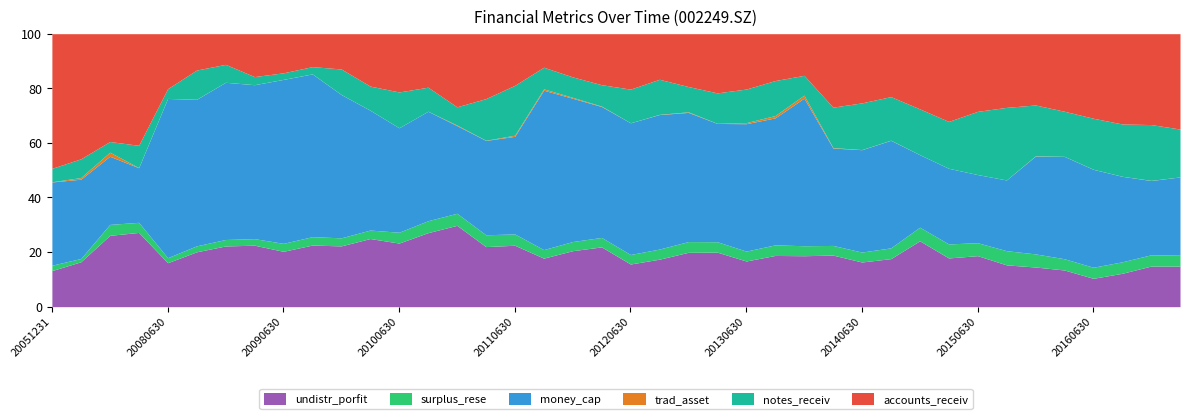

What is the highest value of the undistr_porfit series?

29.8